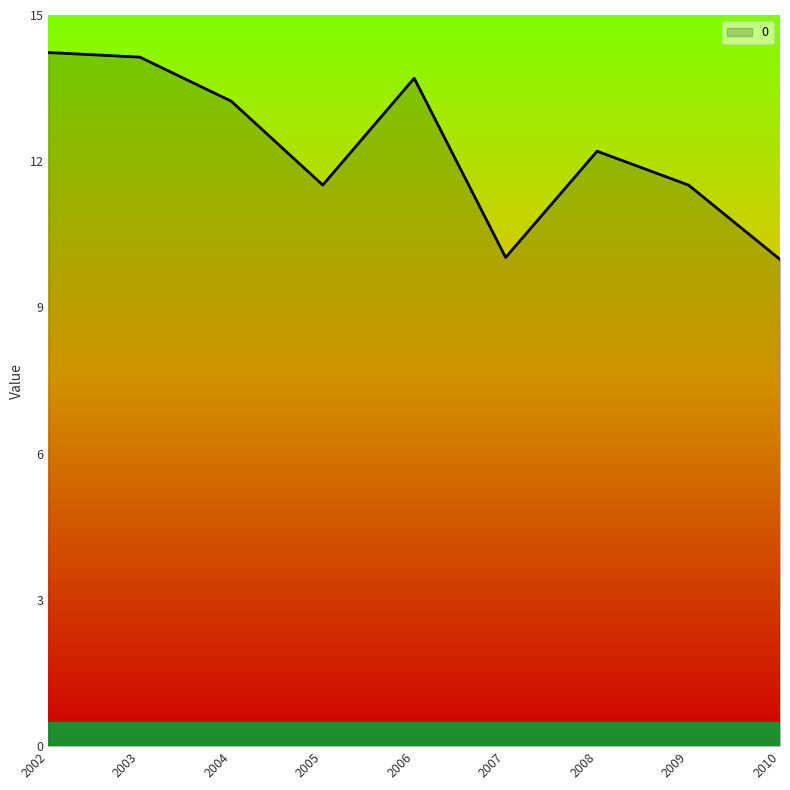

What is the difference between the maximum and minimum values?

4.2